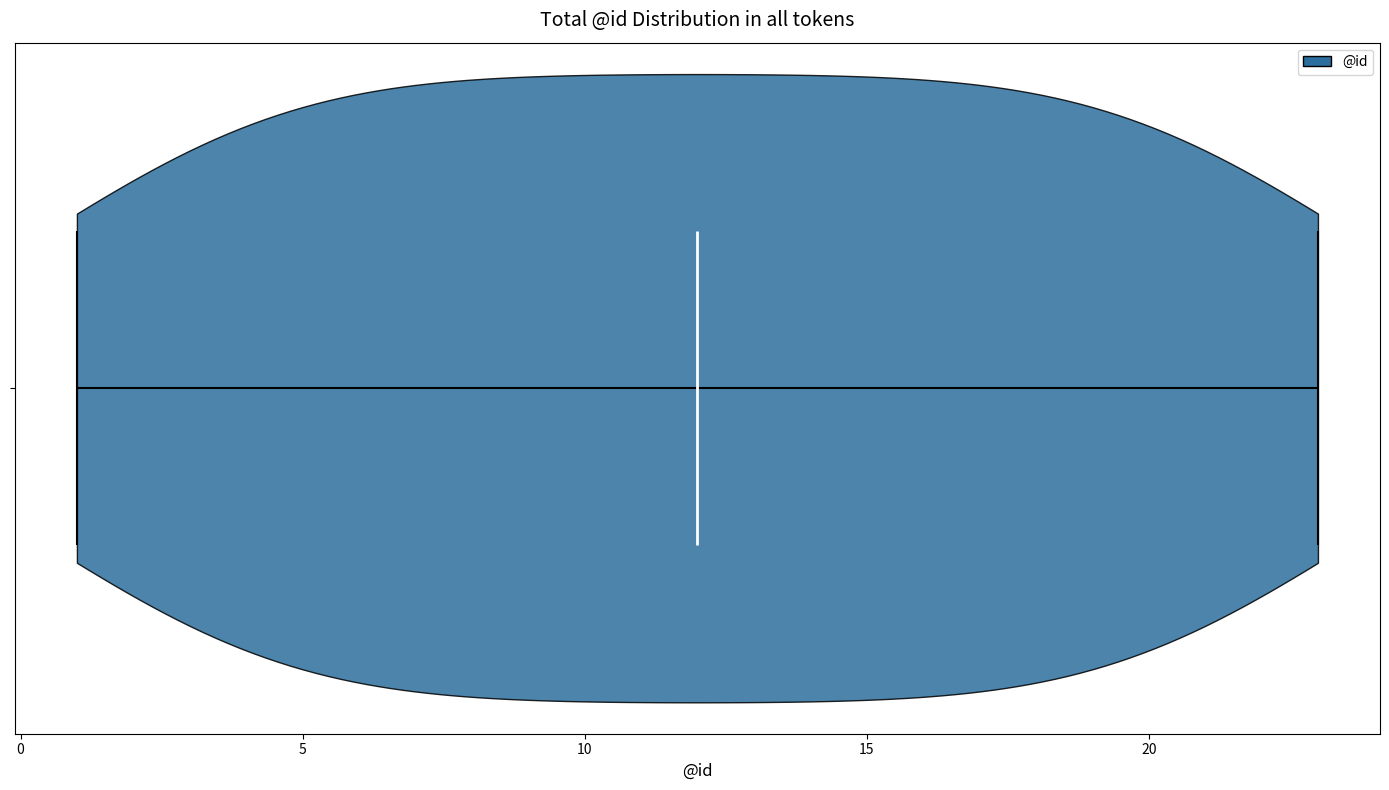

Read this violin plot against the x-axis: where its median line is, and the lowest and highest points the violin reaches. The values are not printed on the chart, so give them approximately, as read against the axis.

median line 12, lowest point 1, highest point 23